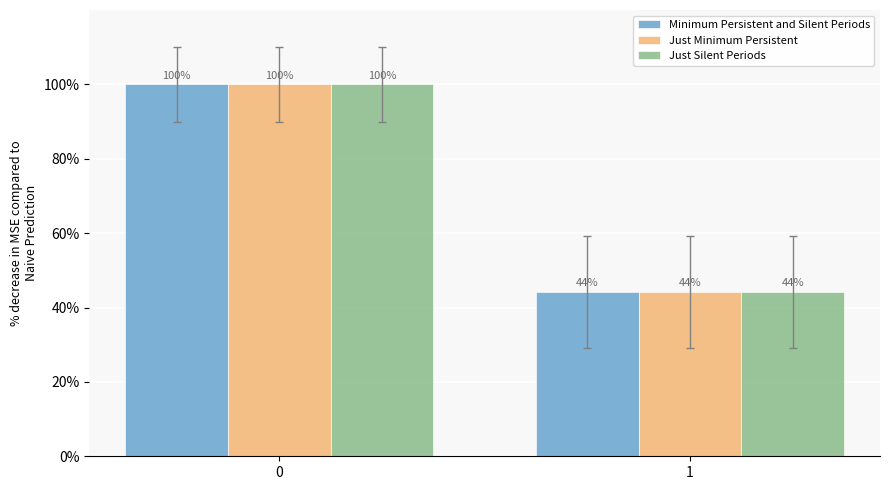

List the labels in order of Just Silent Periods value, smallest first.

1, 0